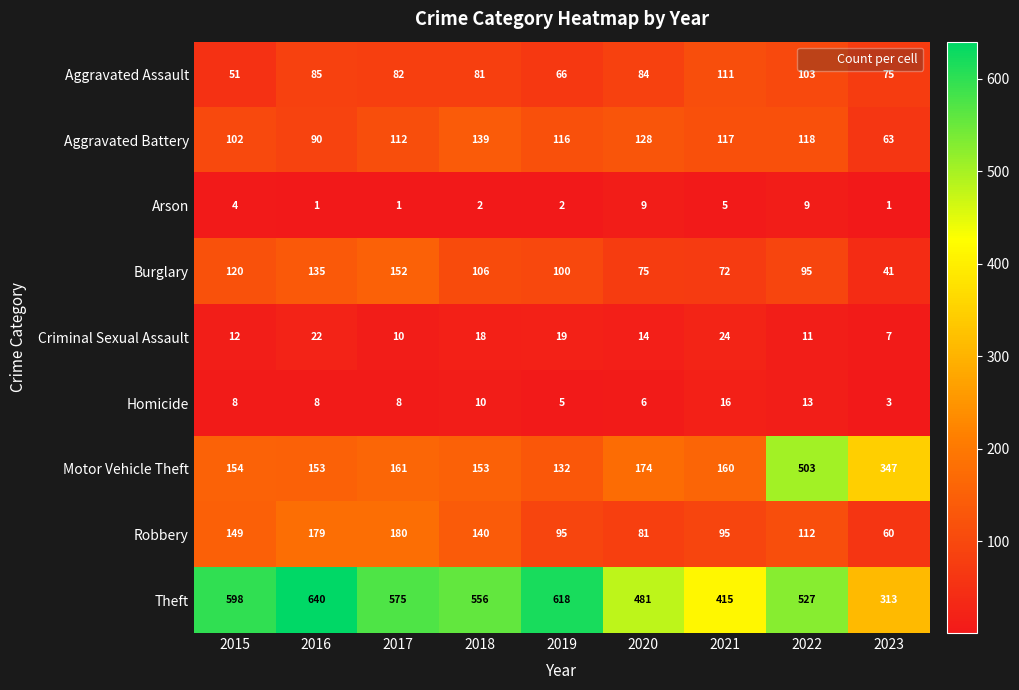

What is the average value of the Arson series?

4